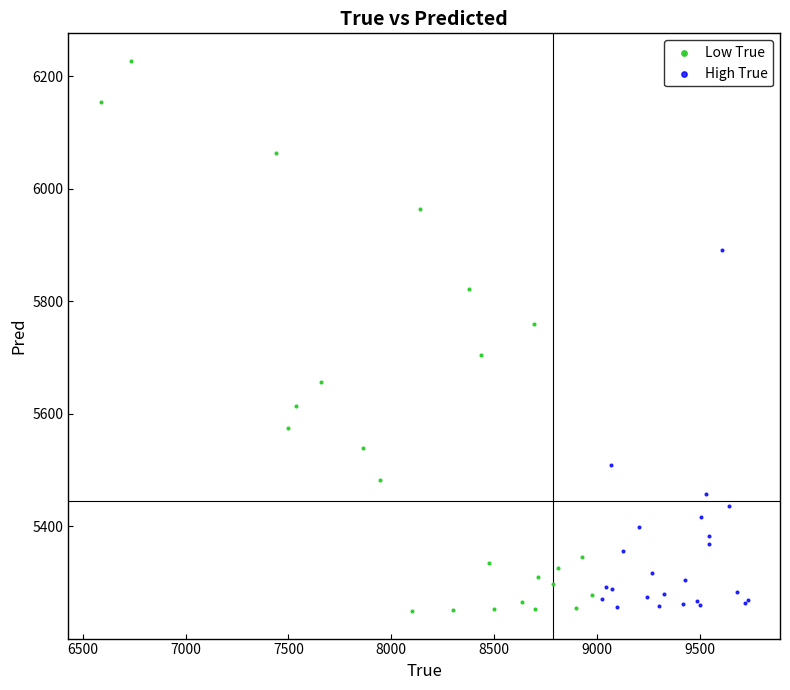

Which series reaches the maximum Y coordinate?

Low True